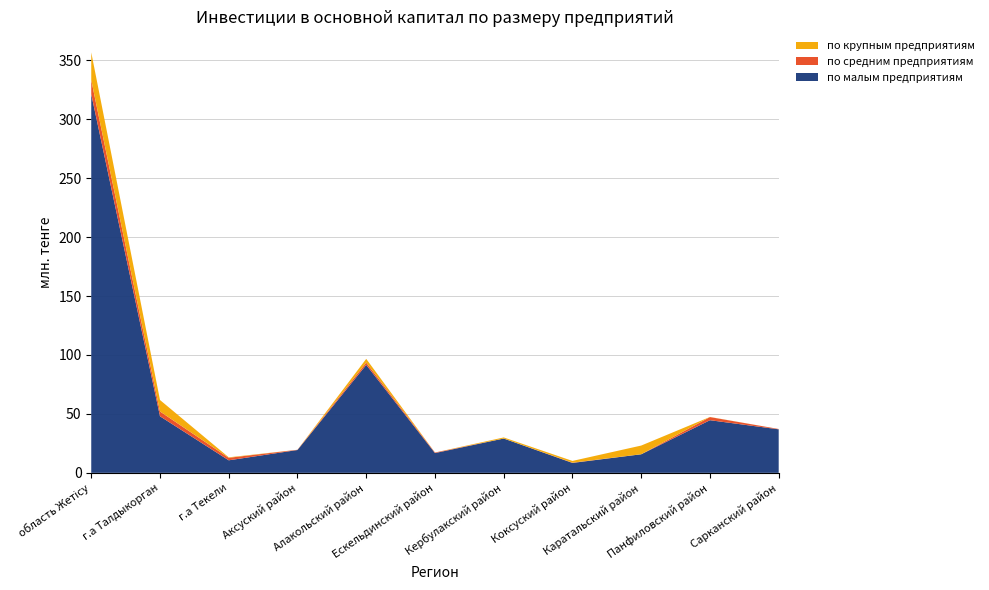

Reading right to left, transcribe all the data shown in this chart.

по малым предприятиям: Сарканский район=36912099	Панфиловский район=44656997	Каратальский район=15749700	Коксуский район=8410993	Кербулакский район=29110806	Ескельдинский район=16774670	Алакольский район=91599411	Аксуский район=19373589	г.а Текели=10636360	г.а Талдыкорган=47980956	область Жетісу=321205581
по средним предприятиям: Сарканский район=293637	Панфиловский район=2656766	Каратальский район=10871	Коксуский район=219356	Кербулакский район=500	Ескельдинский район=472210	Алакольский район=1931554	Аксуский район=204343	г.а Текели=2123648	г.а Талдыкорган=4093719	область Жетісу=12006604
по крупным предприятиям: Сарканский район=0	Панфиловский район=100061	Каратальский район=7390936	Коксуский район=1484537	Кербулакский район=924351	Ескельдинский район=0	Алакольский район=3169330	Аксуский район=0	г.а Текели=417071	г.а Талдыкорган=9714530	область Жетісу=23504410